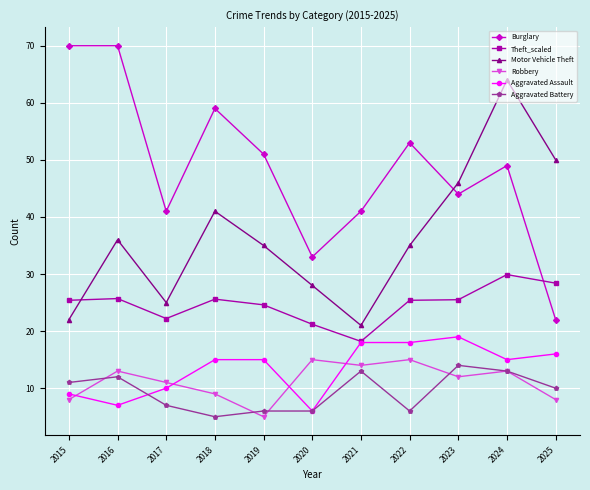

Rank the series by their maximum value, from highest to lowest.

Burglary, Motor Vehicle Theft, Theft_scaled, Aggravated Assault, Robbery, Aggravated Battery